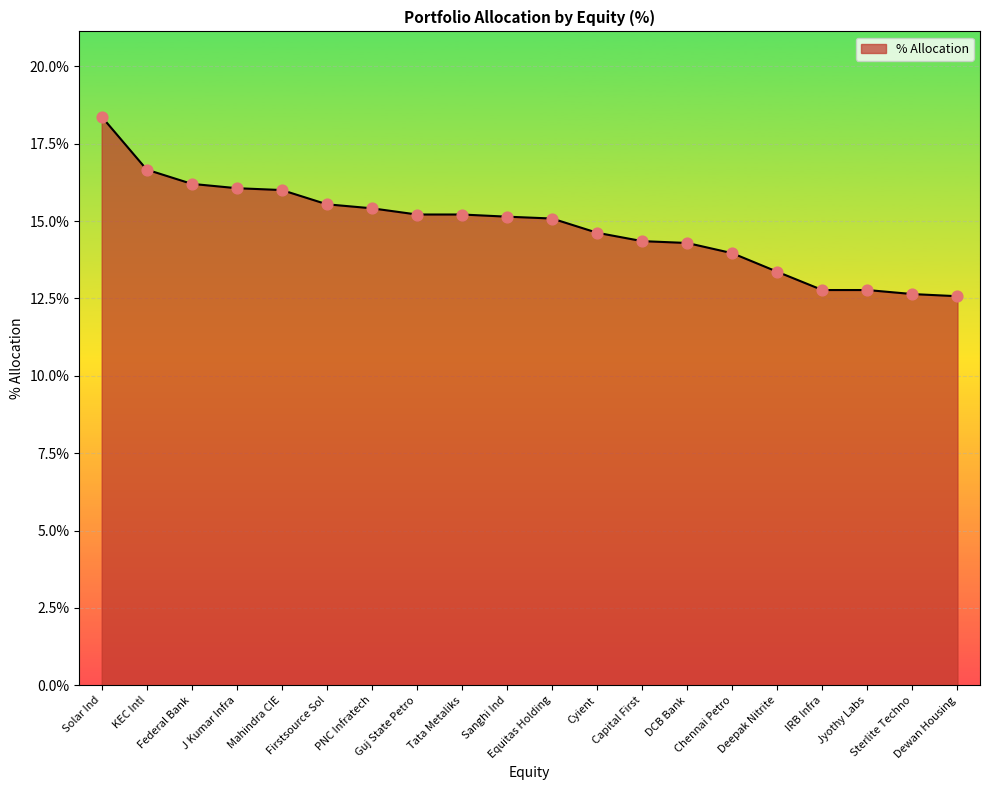

Approximately how many times larger is the value at Federal Bank compared to Jyothy Labs?

1.3